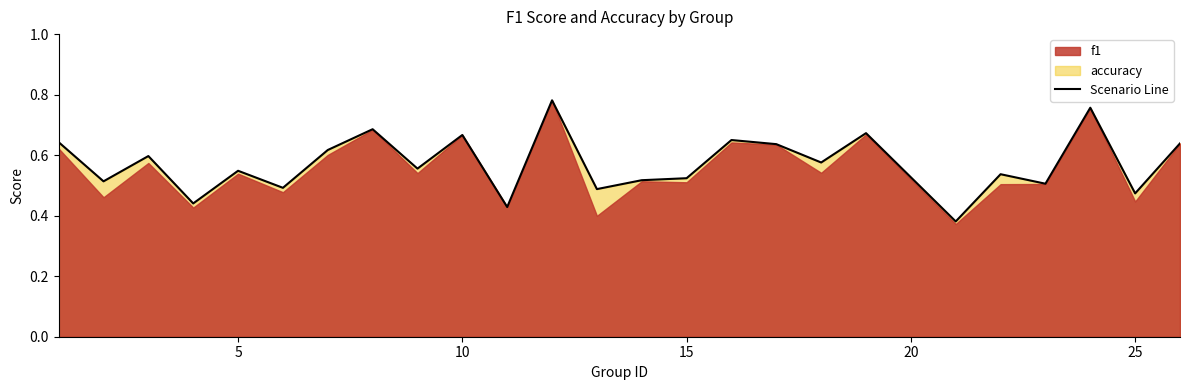

The value at 12 is 0.8. True or false?

True